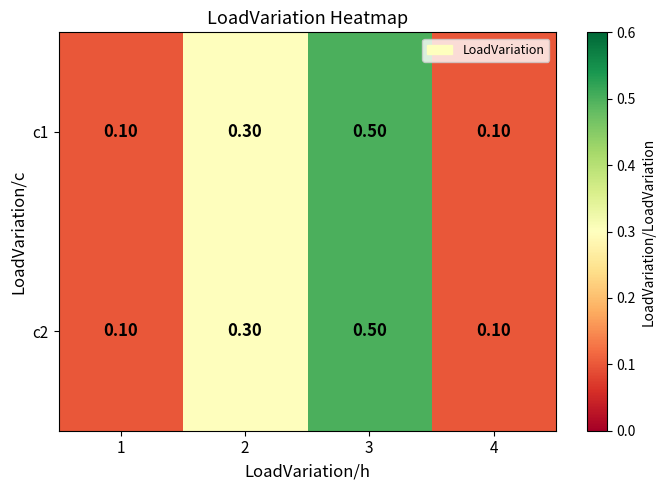

What is the sum of the c2 values at 1 and 3?

0.6